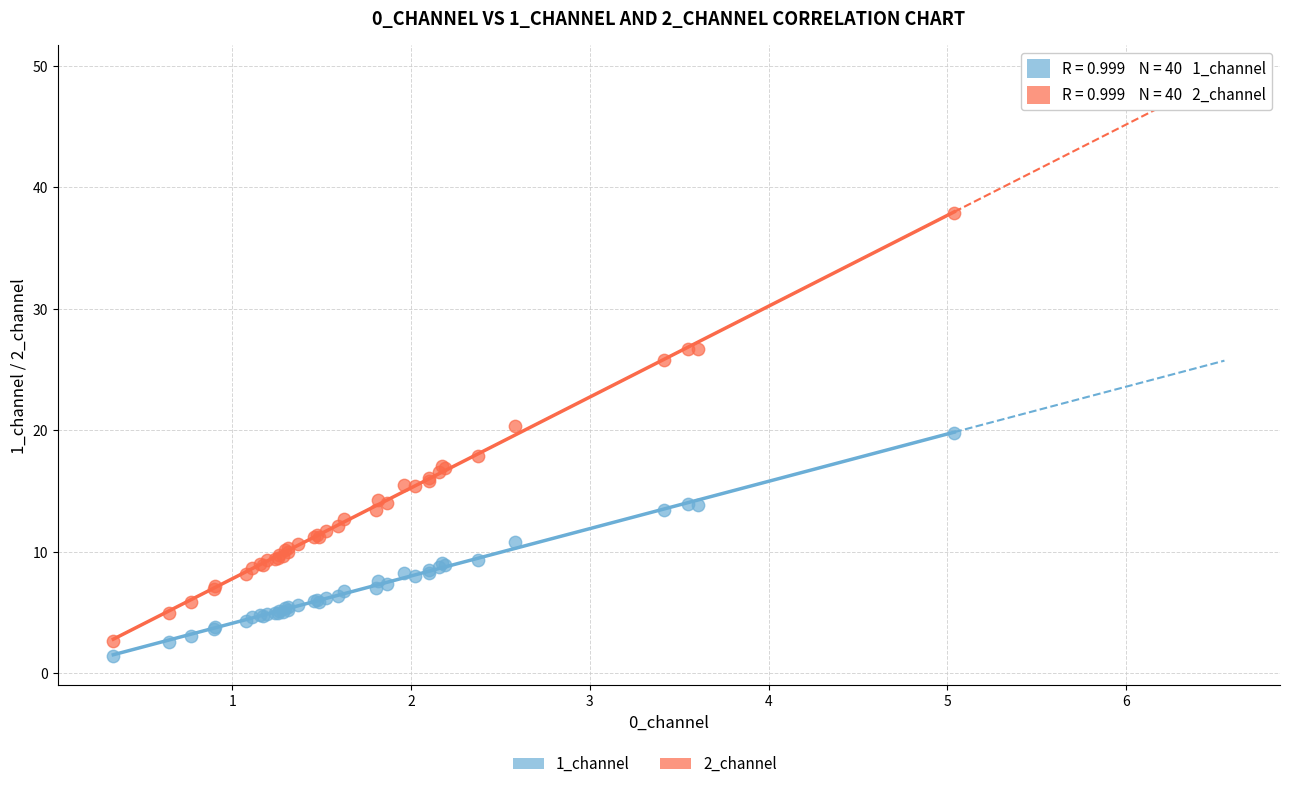

What is the X range (max minus min) for the scatter plot?

4.7